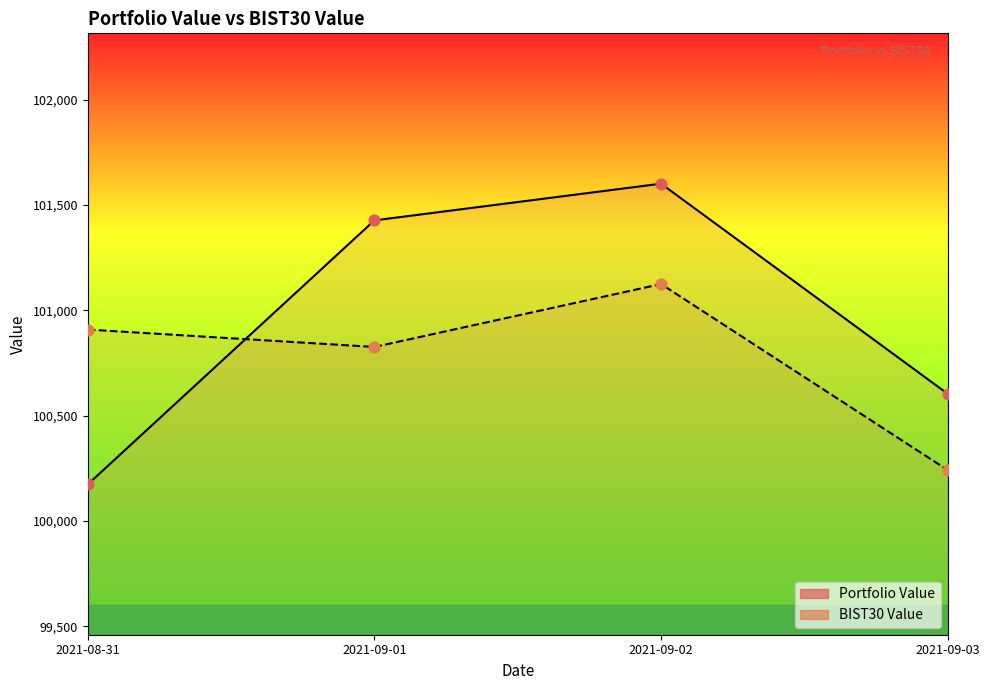

Which series reaches the minimum Y coordinate?

Portfolio Value